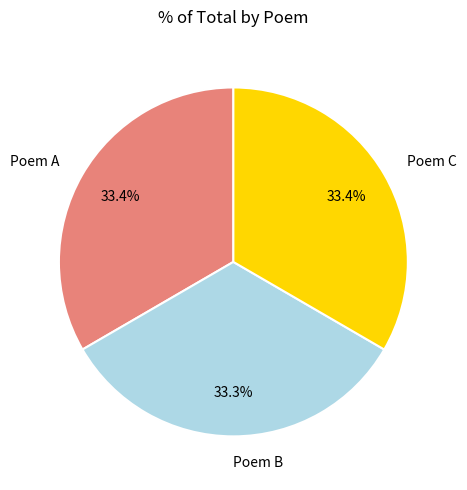

Approximately how many times larger is the value at Poem B compared to Poem A?

1.0